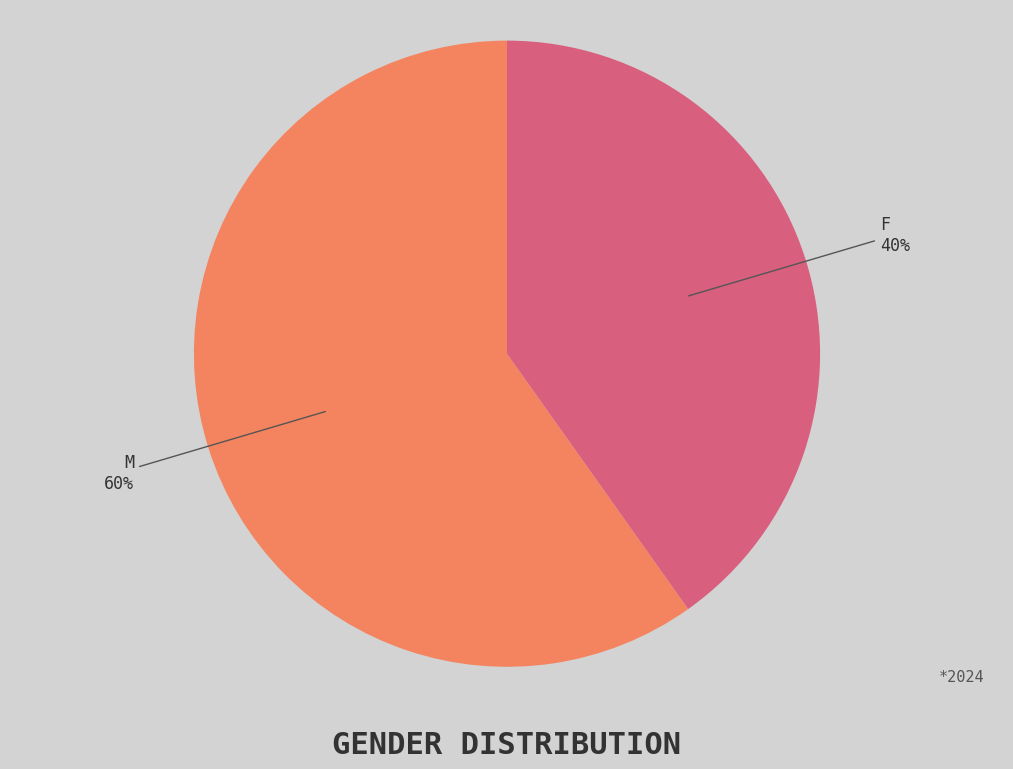

To the nearest percent, what is the difference between the largest and smallest slice percentages?

20%